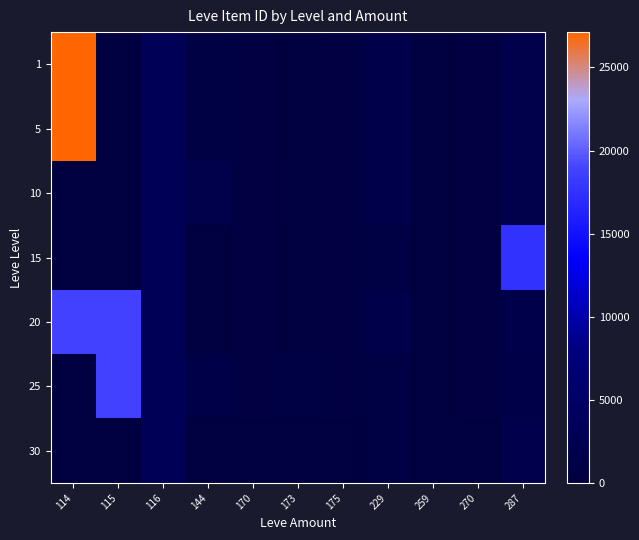

List the labels in order of 20 value, largest first.

115, 114, 116, 229, 287, 170, 175, 270, 144, 259, 173